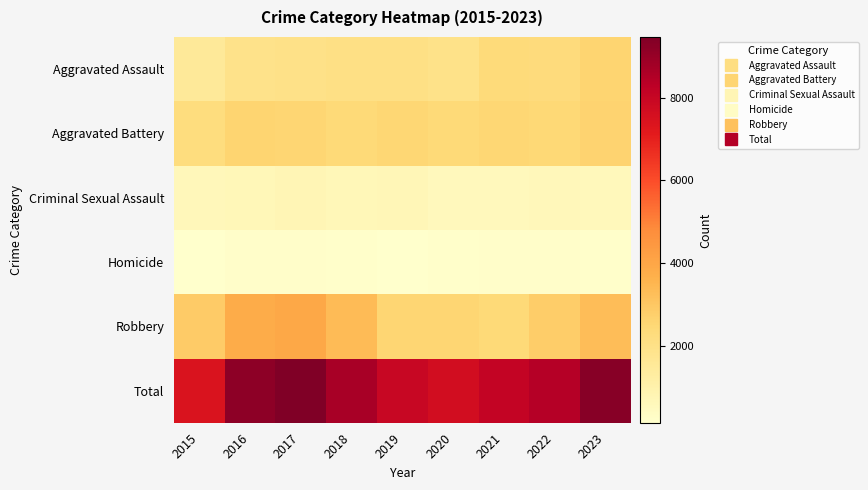

At which category is the sum across all series the highest?

2017